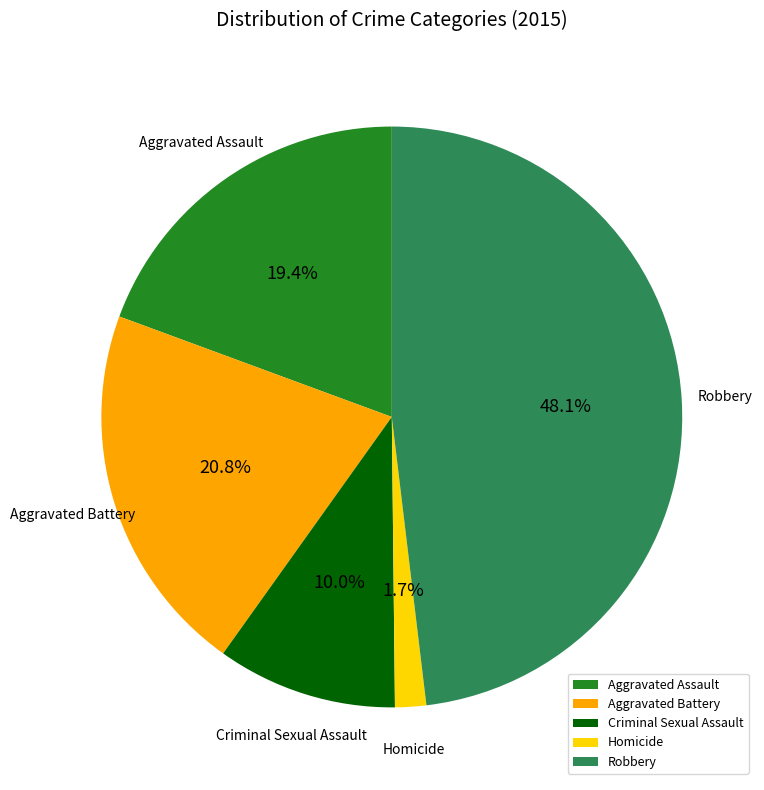

What is the smallest slice in the pie chart?

Homicide